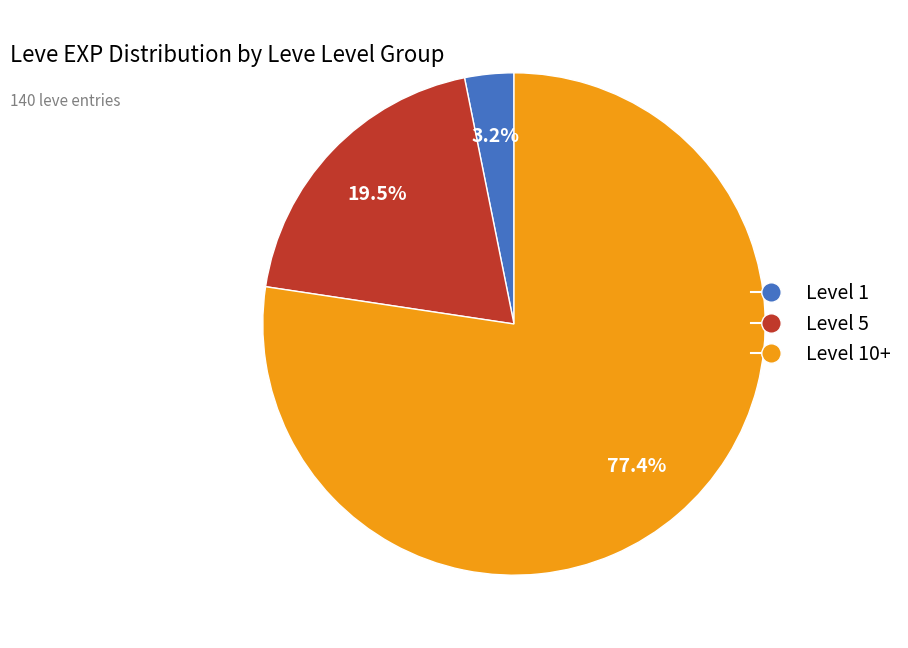

Is there a majority slice in this chart?

Yes